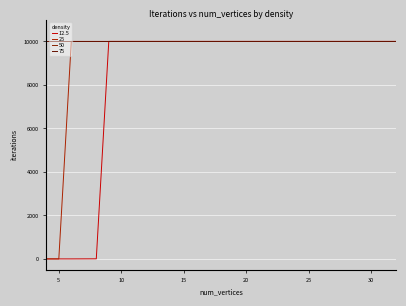

List the labels in order of 12.5 value, smallest first.

4, 5, 6, 7, 8, 9, 10, 11, 12, 13, 14, 15, 16, 17, 18, 19, 20, 21, 22, 23, 24, 25, 26, 27, 28, 29, 30, 31, 32